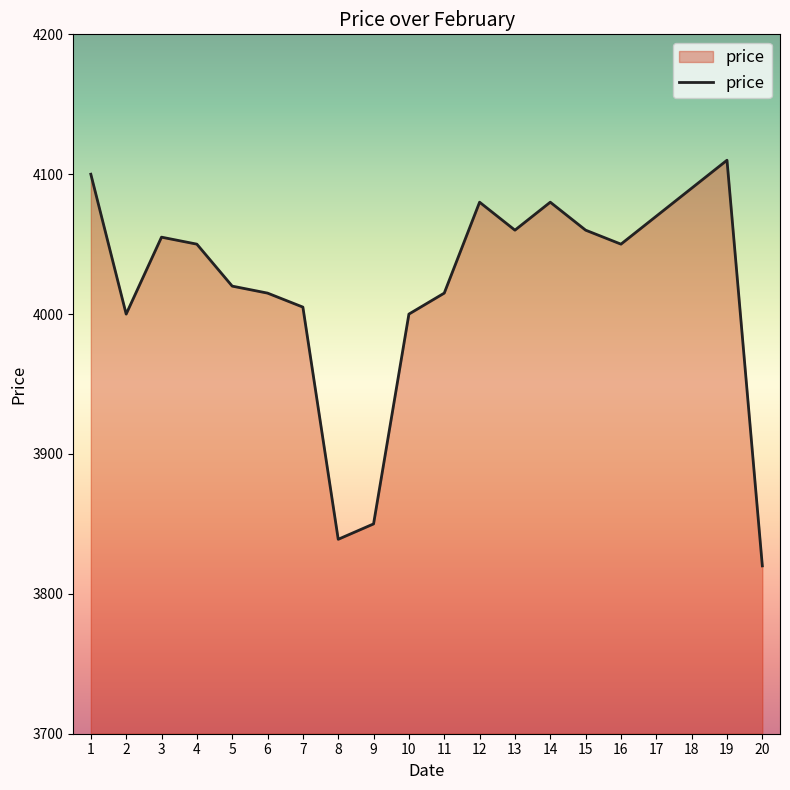

What is the sum of all values?

80369